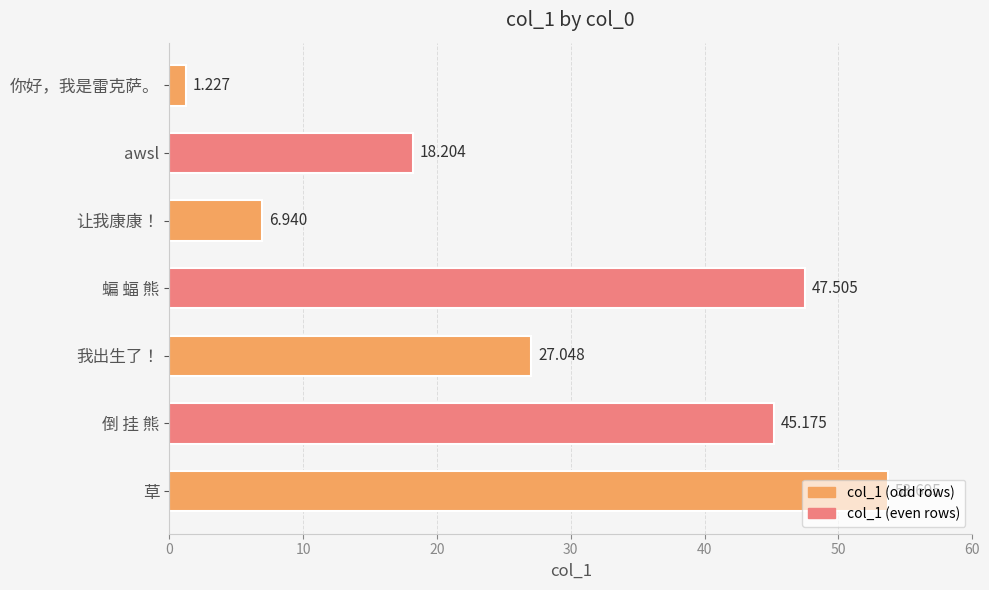

Which label corresponds to the smallest value in the chart?

你好，我是雷克萨。